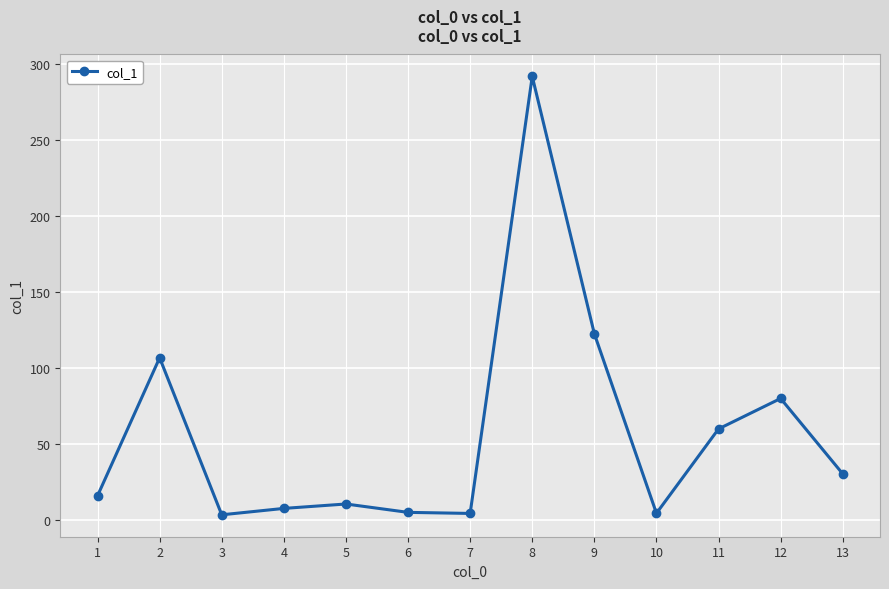

What is the maximum value shown in the chart?

291.6